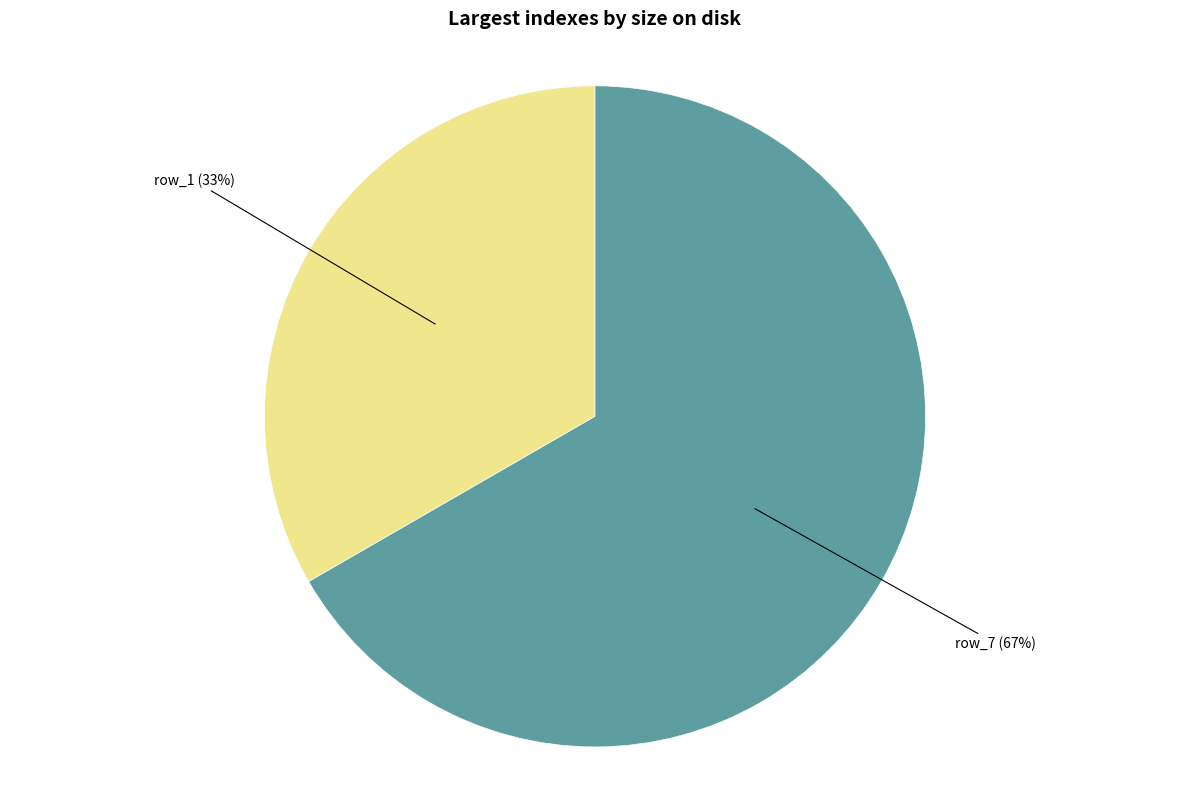

To the nearest percent, what is the average slice percentage?

50%